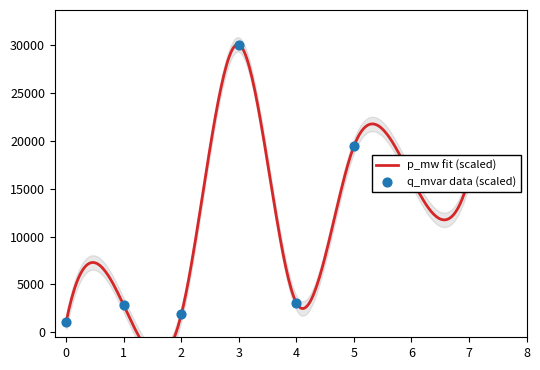

Which has a higher value, 3 or 1?

3